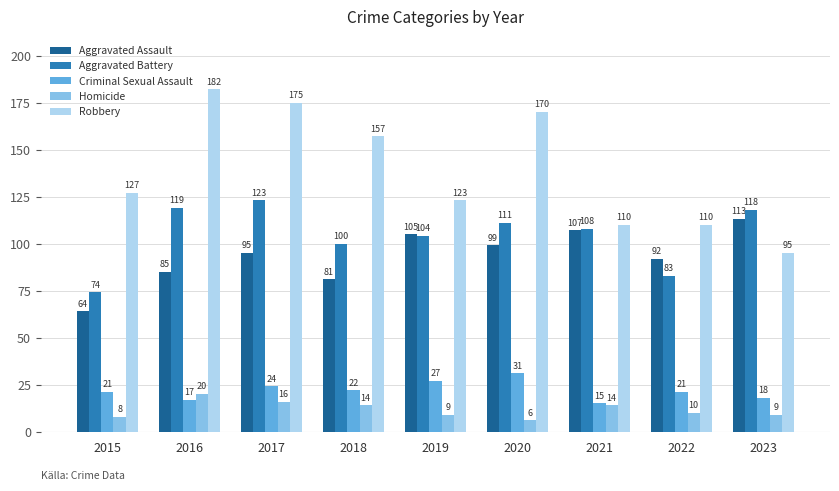

Reading left to right, transcribe all the data shown in this chart.

Aggravated Assault: 2015=64	2016=85	2017=95	2018=81	2019=105	2020=99	2021=107	2022=92	2023=113
Aggravated Battery: 2015=74	2016=119	2017=123	2018=100	2019=104	2020=111	2021=108	2022=83	2023=118
Criminal Sexual Assault: 2015=21	2016=17	2017=24	2018=22	2019=27	2020=31	2021=15	2022=21	2023=18
Homicide: 2015=8	2016=20	2017=16	2018=14	2019=9	2020=6	2021=14	2022=10	2023=9
Robbery: 2015=127	2016=182	2017=175	2018=157	2019=123	2020=170	2021=110	2022=110	2023=95